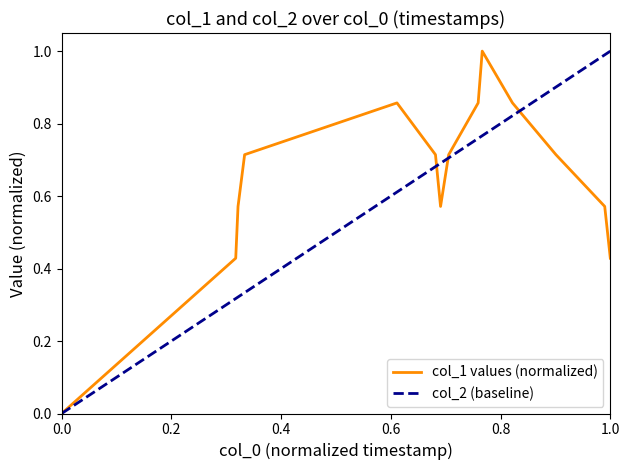

The chart shows a value of 0.6 at 1512137773. True or false?

True